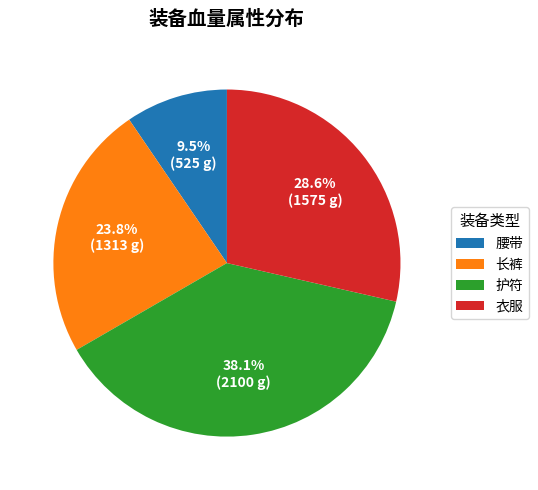

Which slice is the largest?

护符